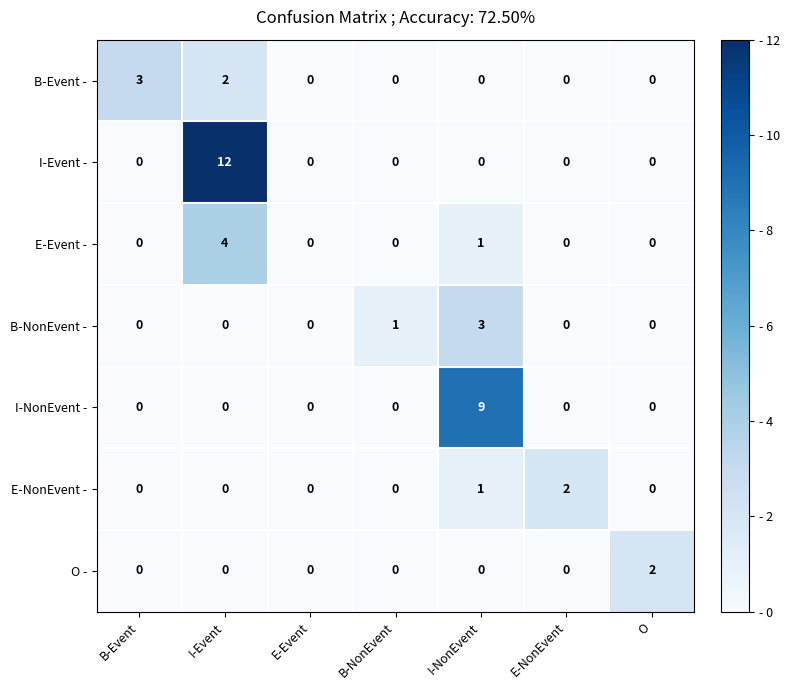

At which category is the sum across all series the highest?

I-Event